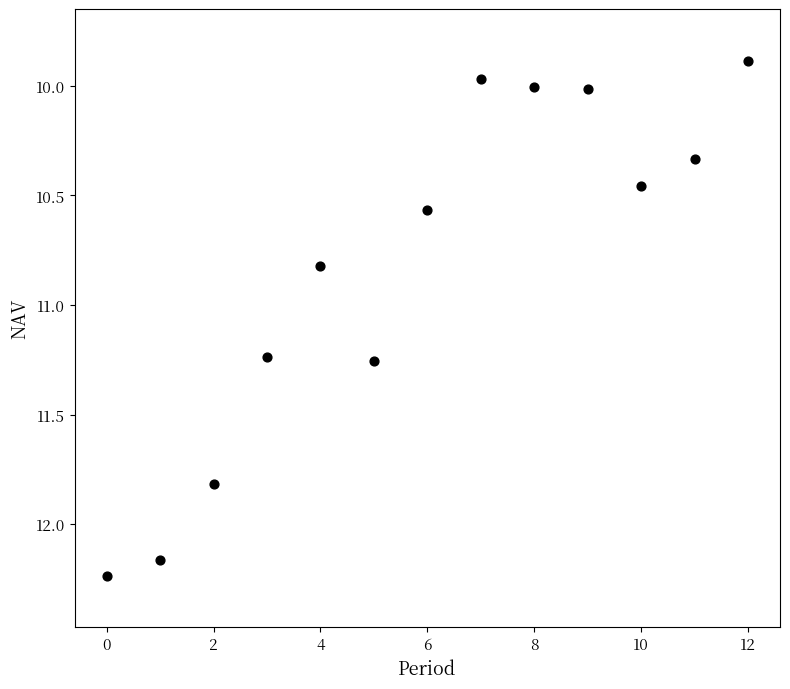

What Y value in the scatter plot is closest to 11?

10.8